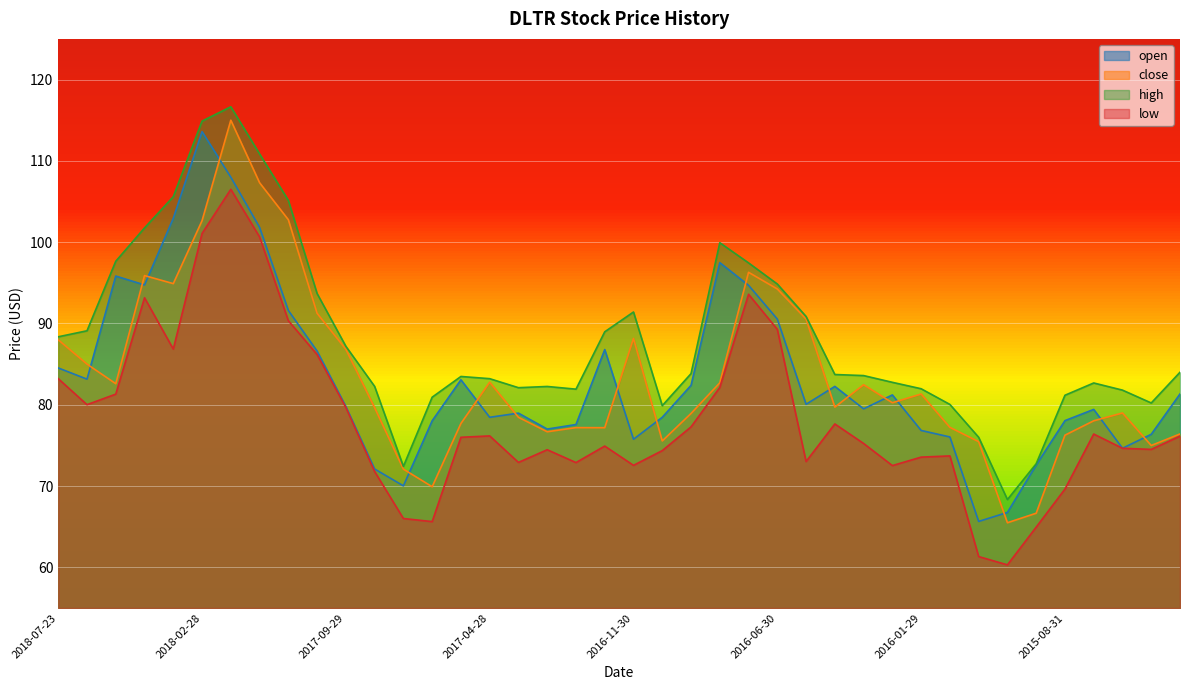

Where is the first local maximum for open?

2018-05-31